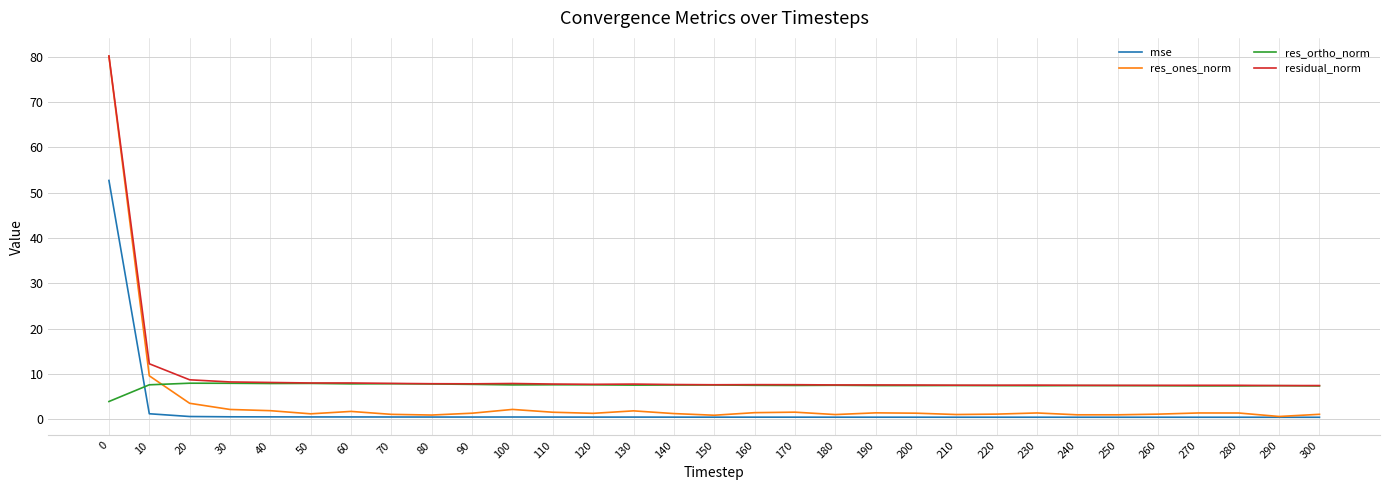

True or false: mse has a value of 0.5 at 150.

True